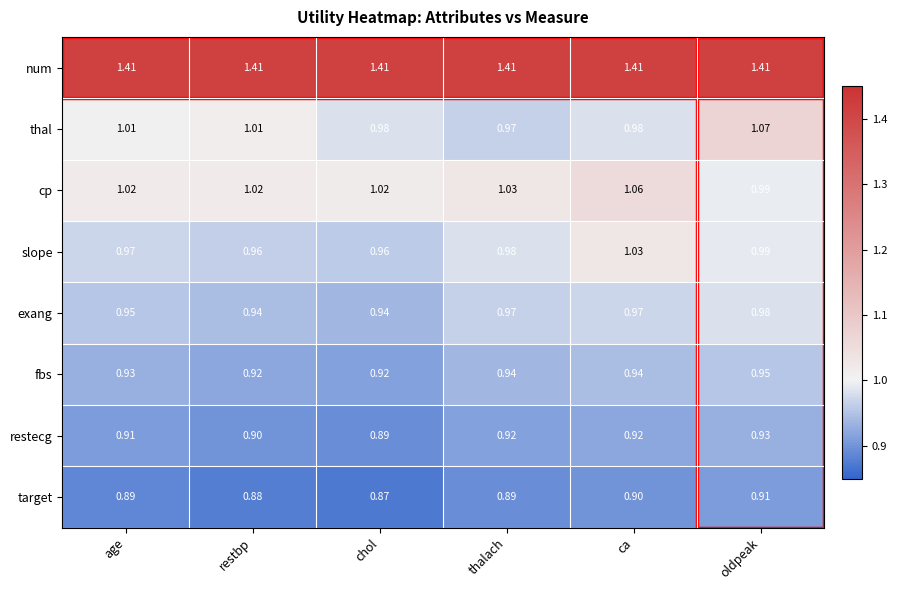

Which label corresponds to the smallest value in the chart?

chol